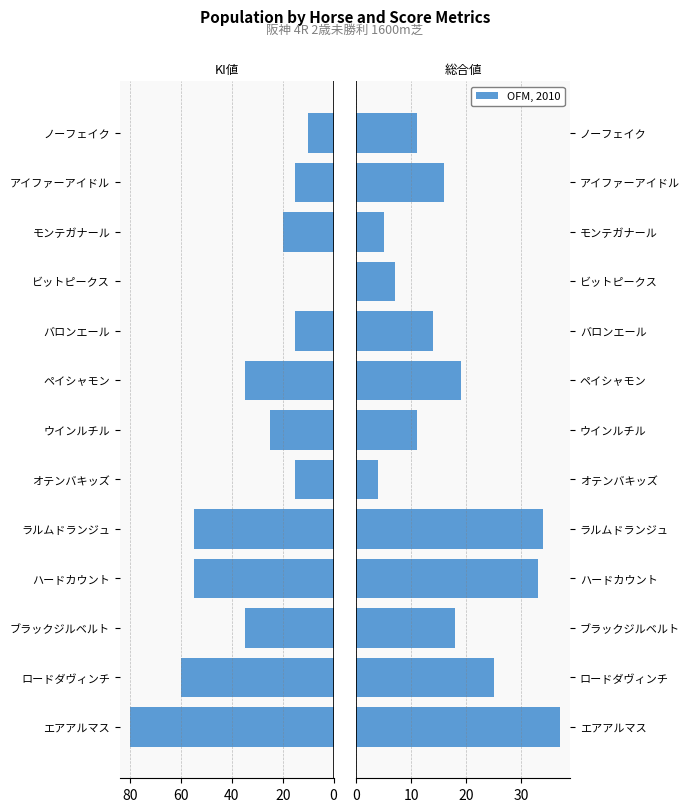

The value of KI値 at ラルムドランジュ is 77. True or false?

False